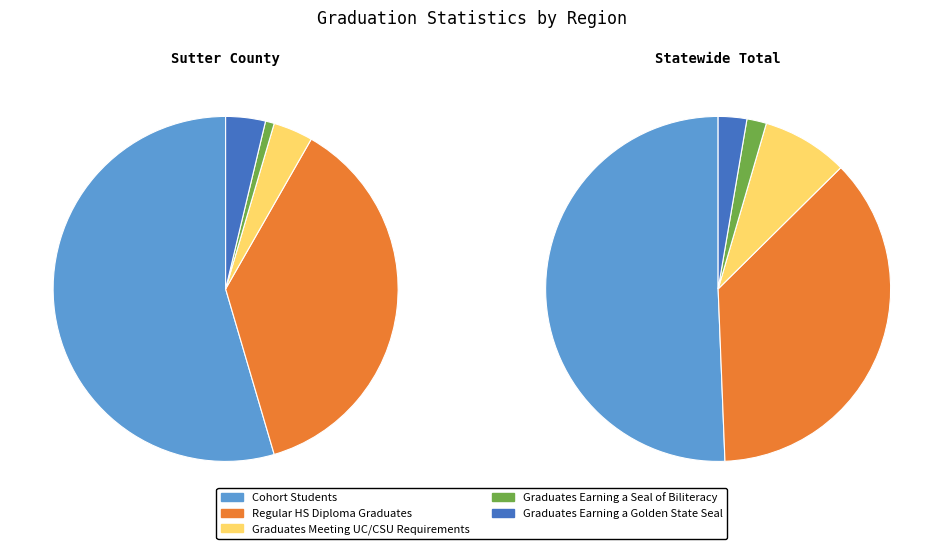

Which has a higher value, Sutter County or Statewide Total?

Statewide Total